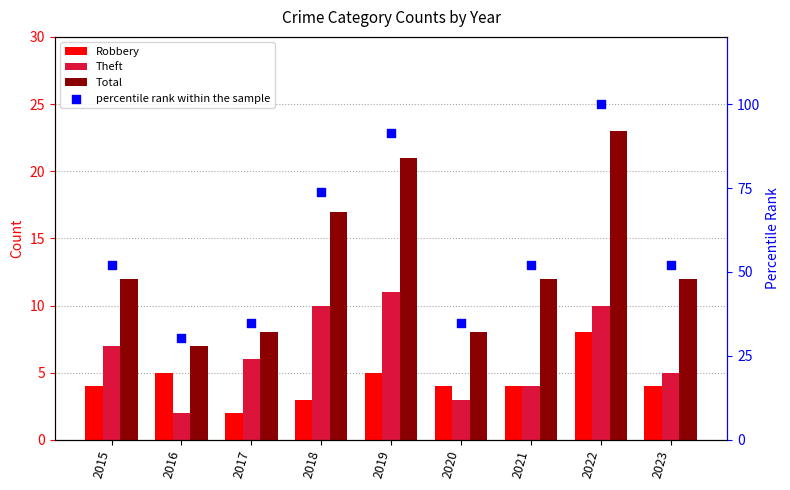

Which series has the widest spread of Y values?

percentile rank within the sample